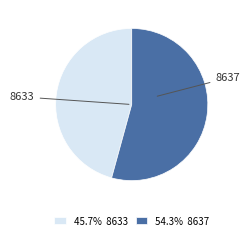

Count the number of slices in the pie.

2